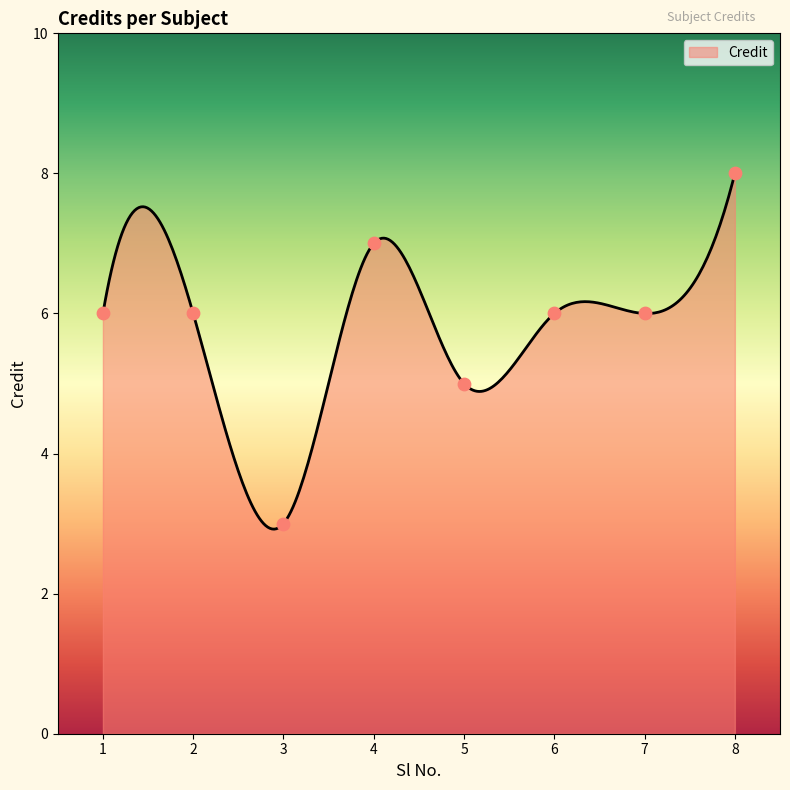

What is the ratio of the value at 2 to the value at 4?

0.9